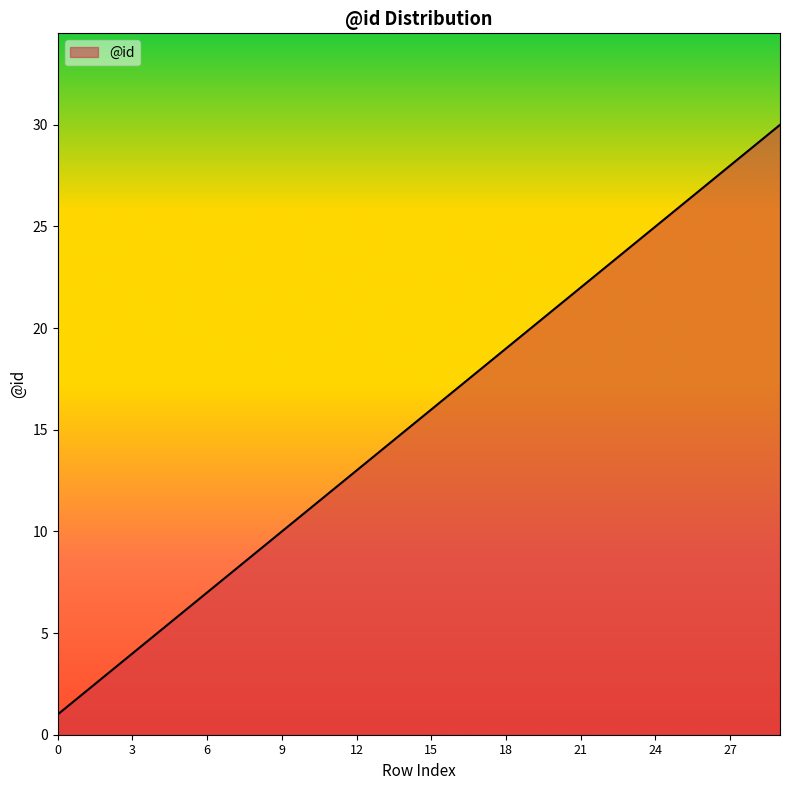

What is the maximum value shown in the chart?

30